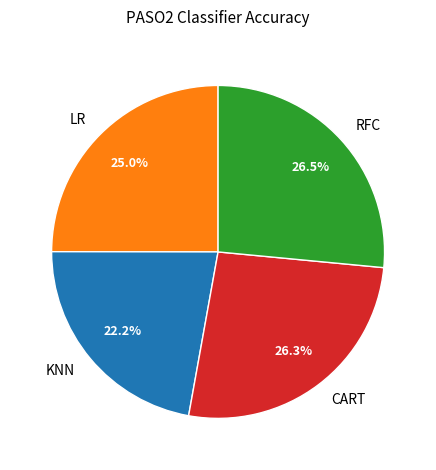

Is the sum of RFC and KNN greater than half?

No